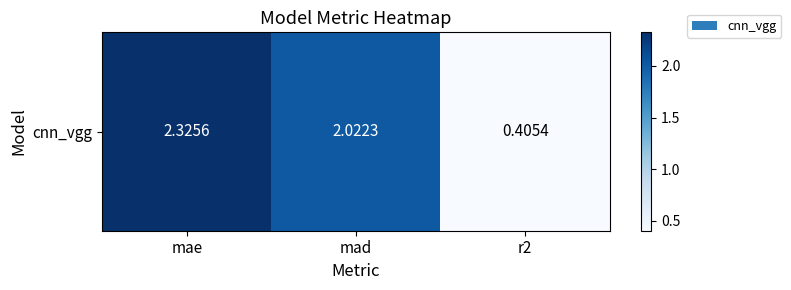

Between r2 and mae, which is larger?

mae